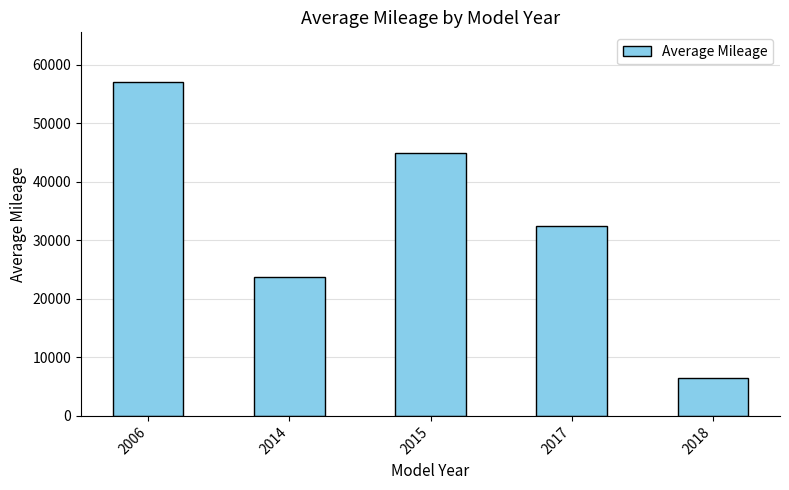

How many data points does each series have?

5